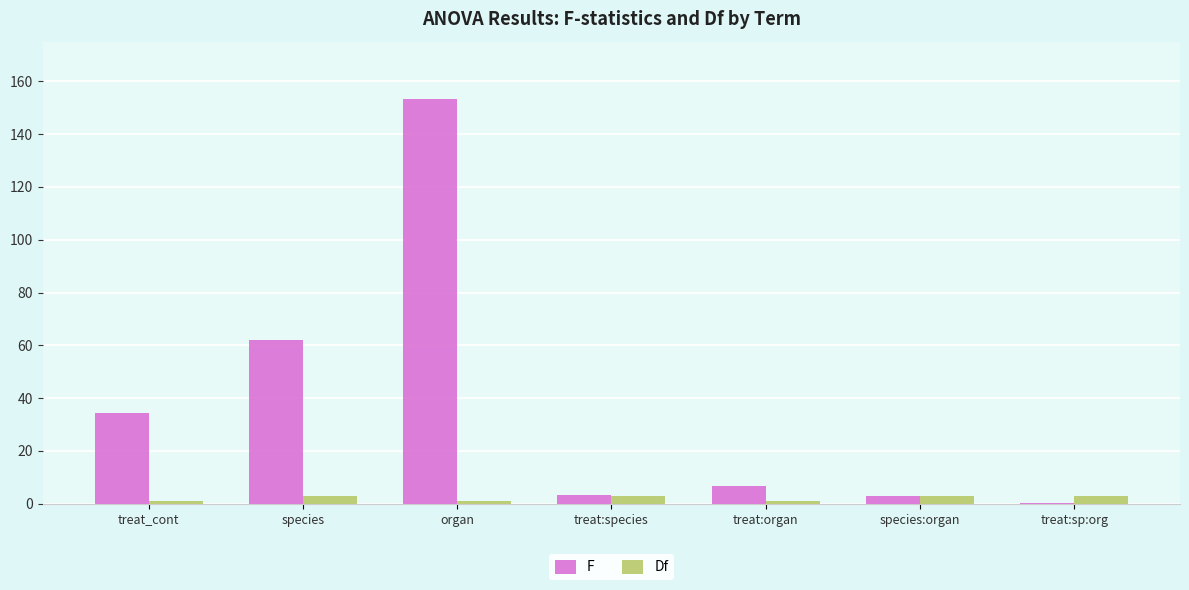

What is the sum of all Df values?

15.0